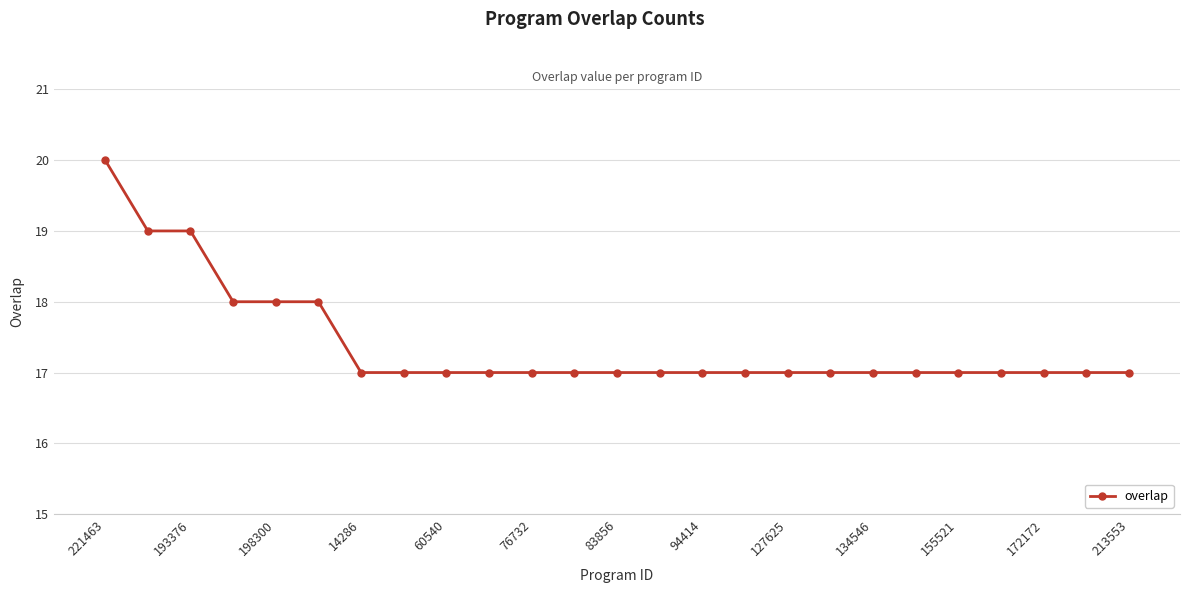

What is the maximum value shown in the chart?

20